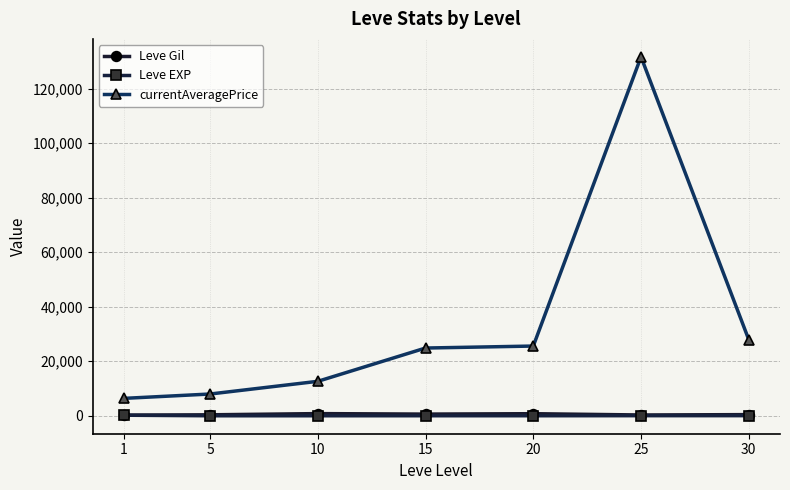

At which category is the sum across all series the highest?

25